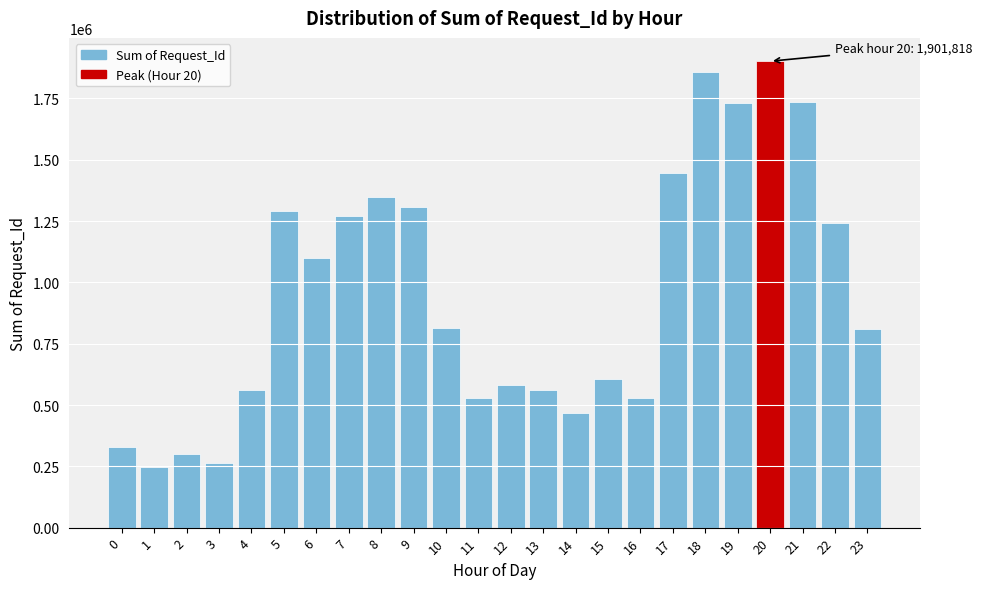

Is it true that the value at 23 is 1139061?

False